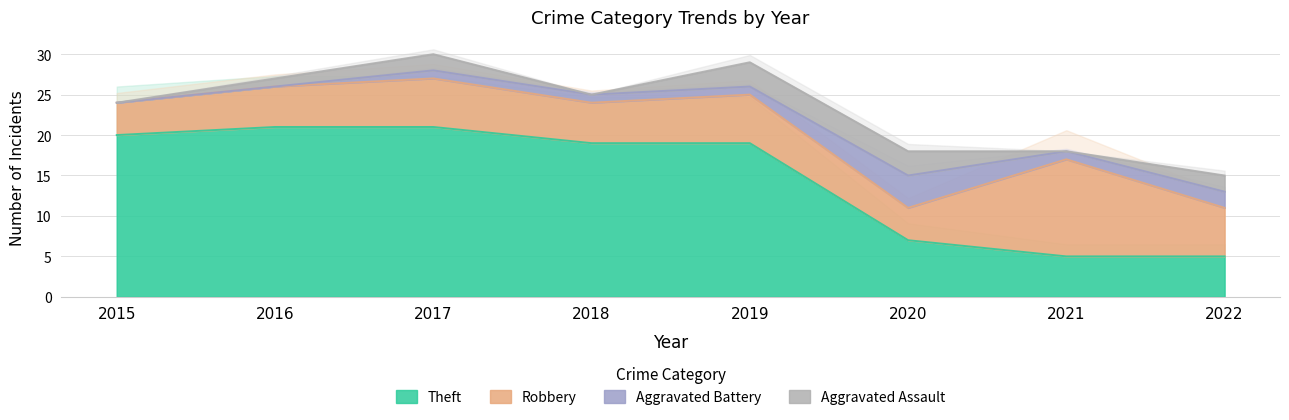

How many values in the Aggravated Assault series are below 2?

4